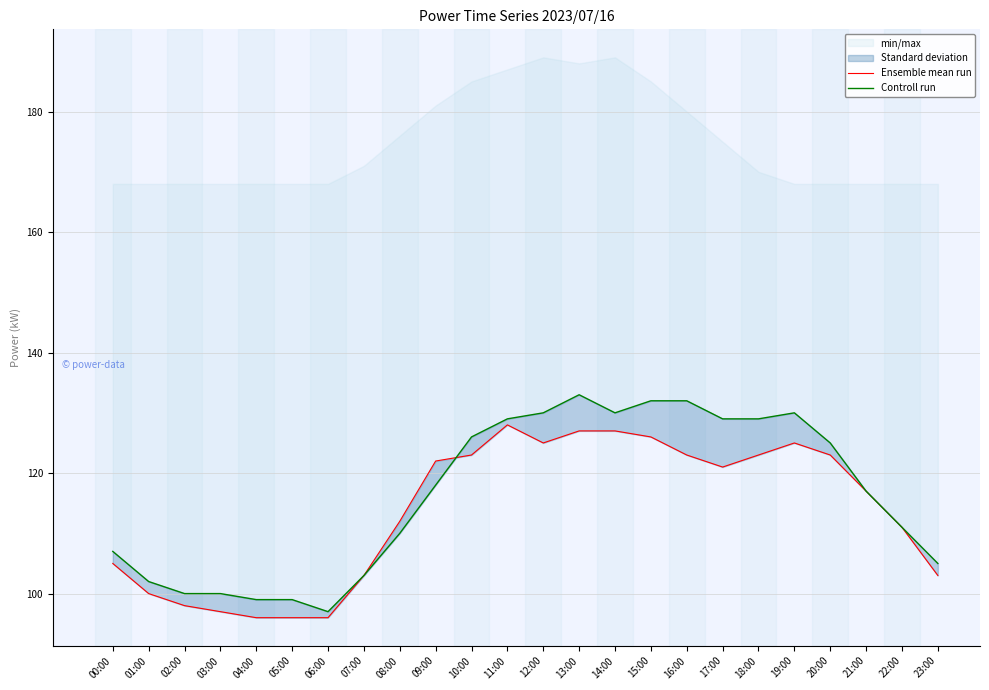

What is the label of the 19th point from the right?

05:00